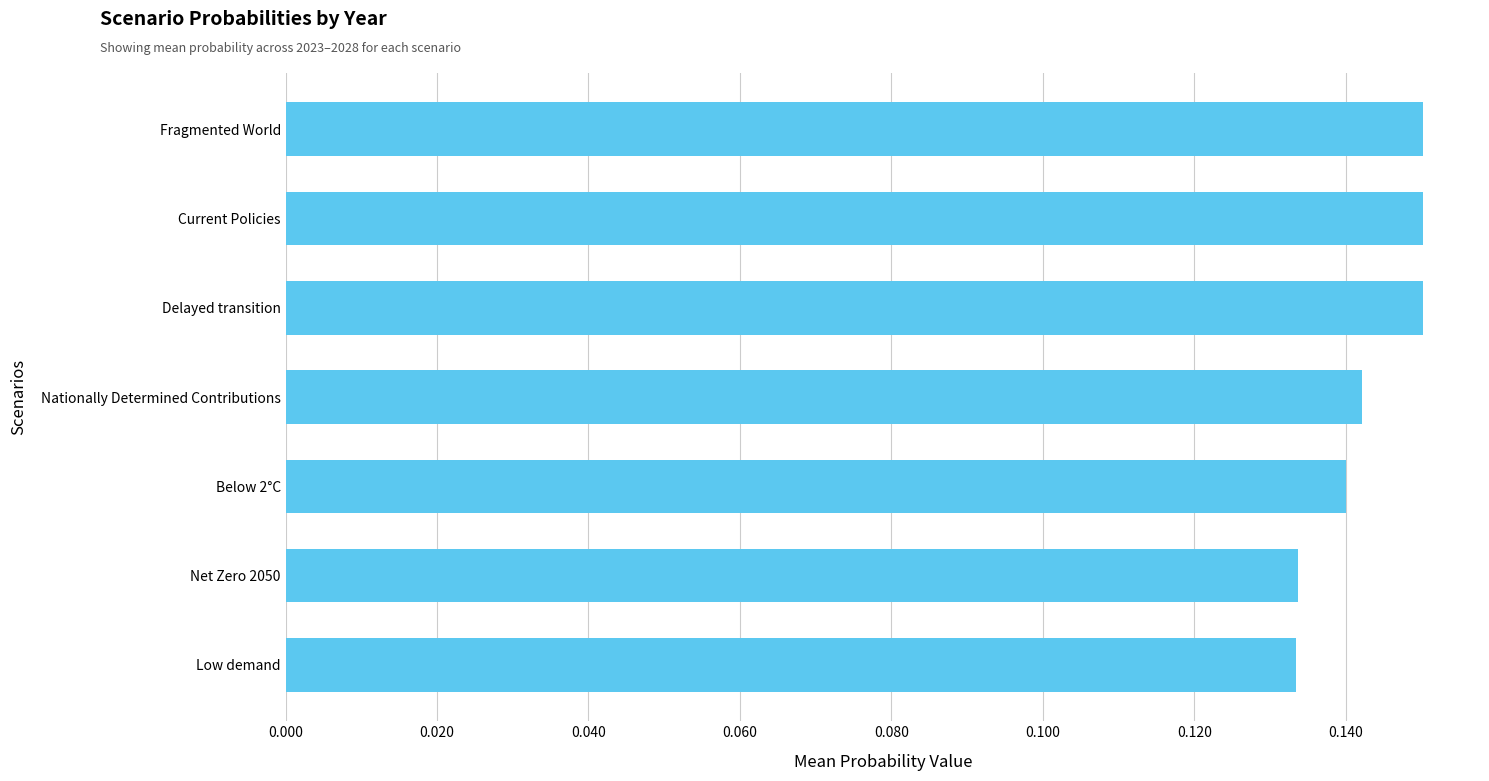

True or false: the data shows 0.2 at Below 2°C.

False